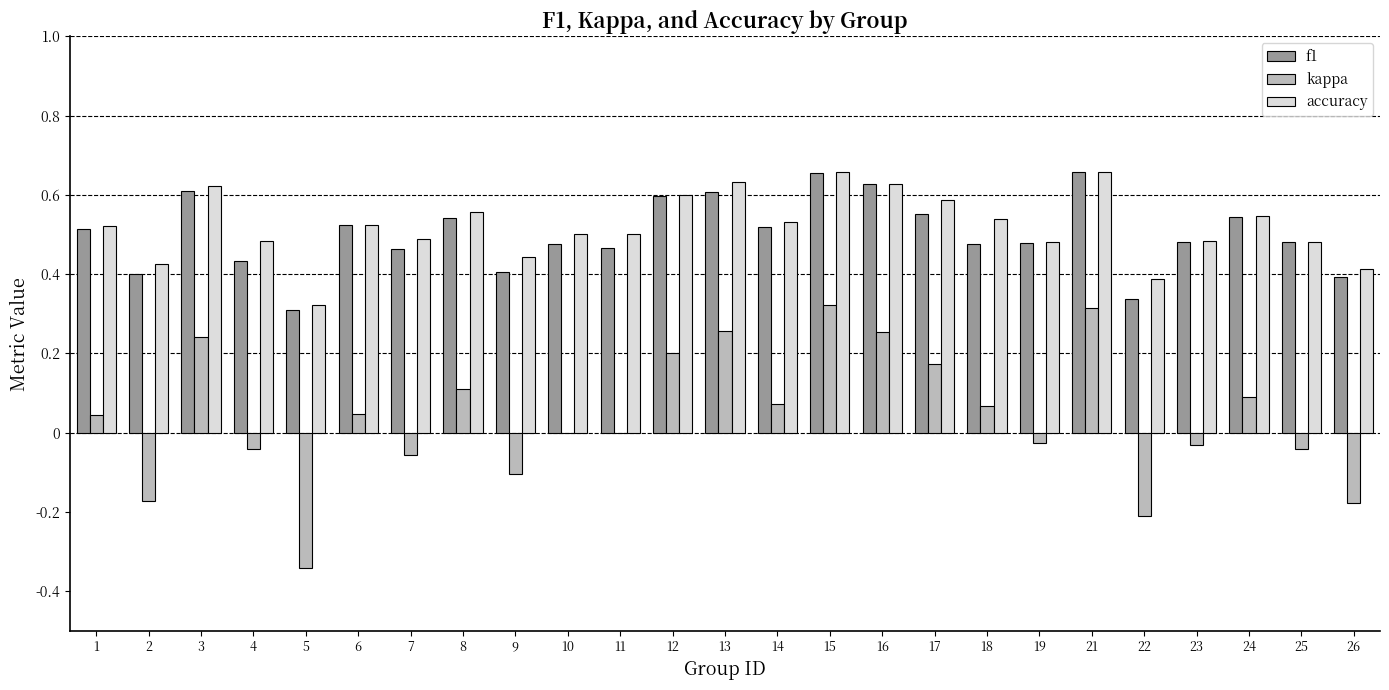

The accuracy series shows 0.2 at 9. True or false?

False